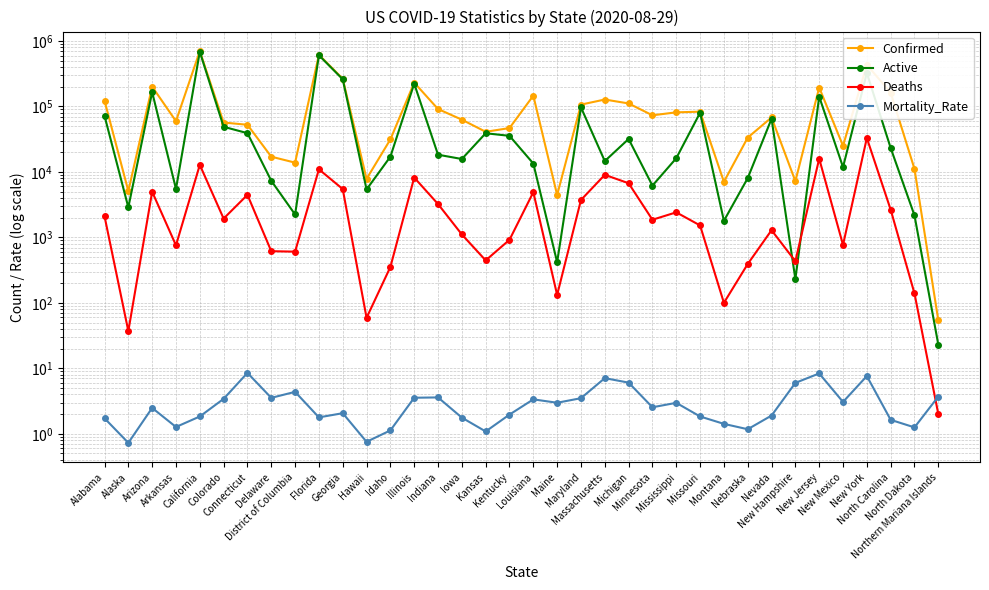

How many values in the Active series exceed 18313?

17